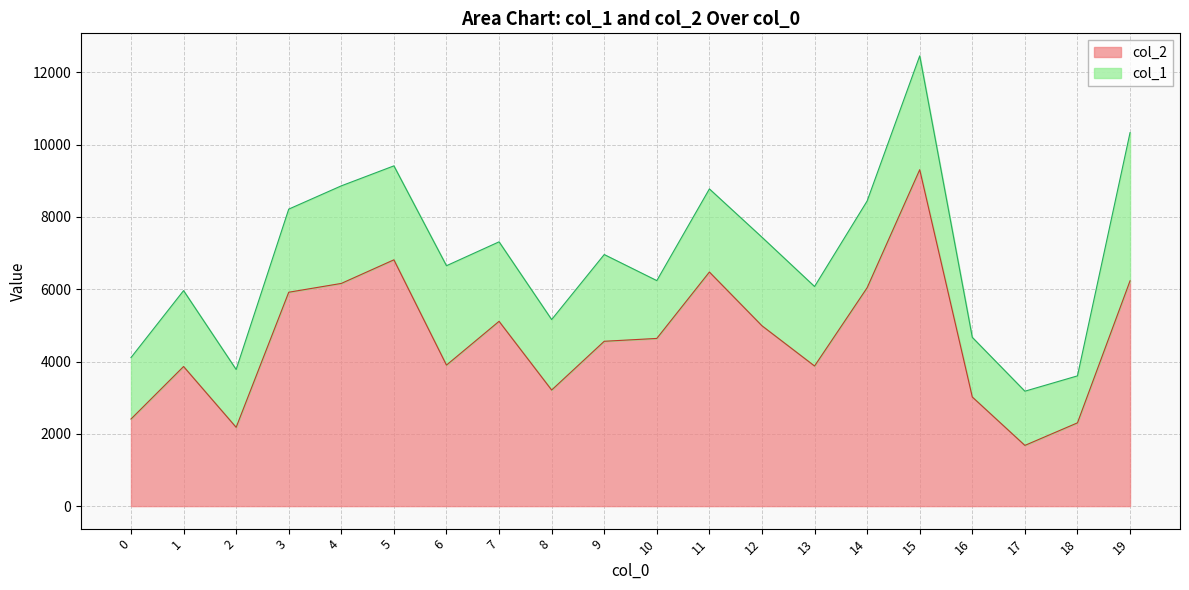

Is it true that the value at 10 is 2358?

False